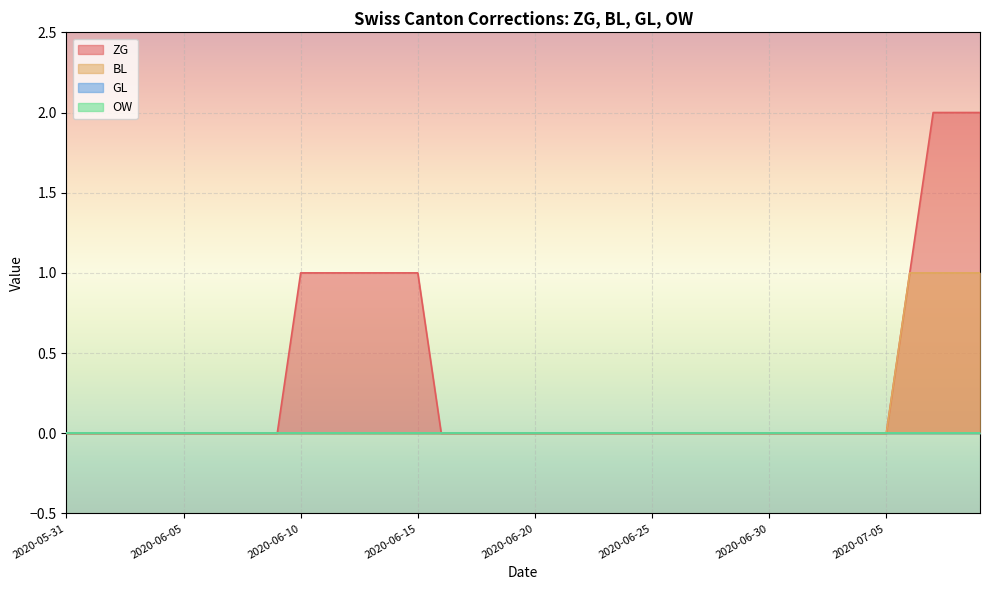

What is the difference between the ZG values at 2020-06-29 and 2020-07-07?

2